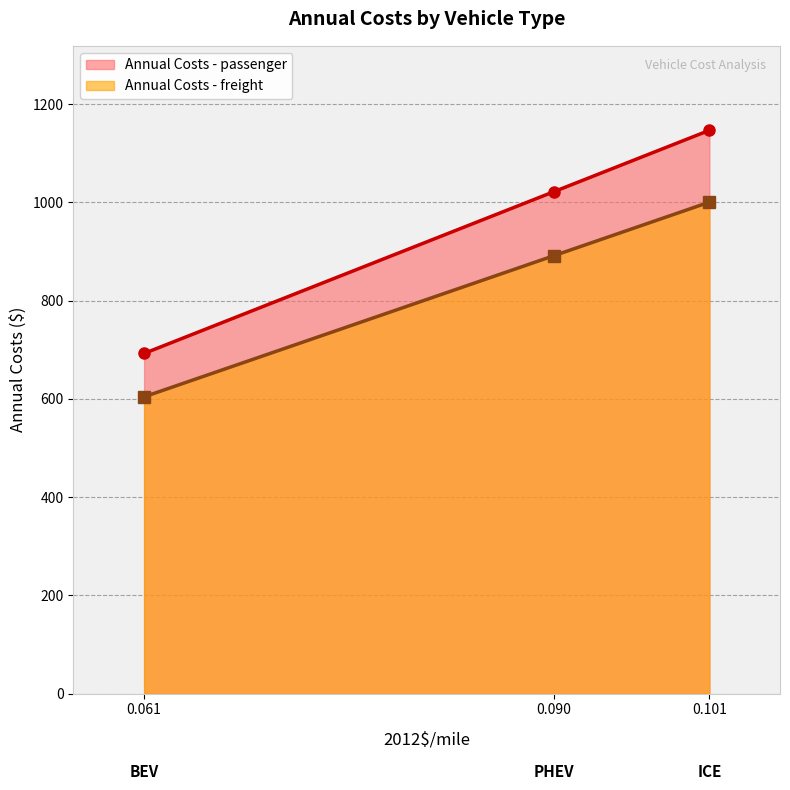

Does the chart have visible grid lines?

Yes